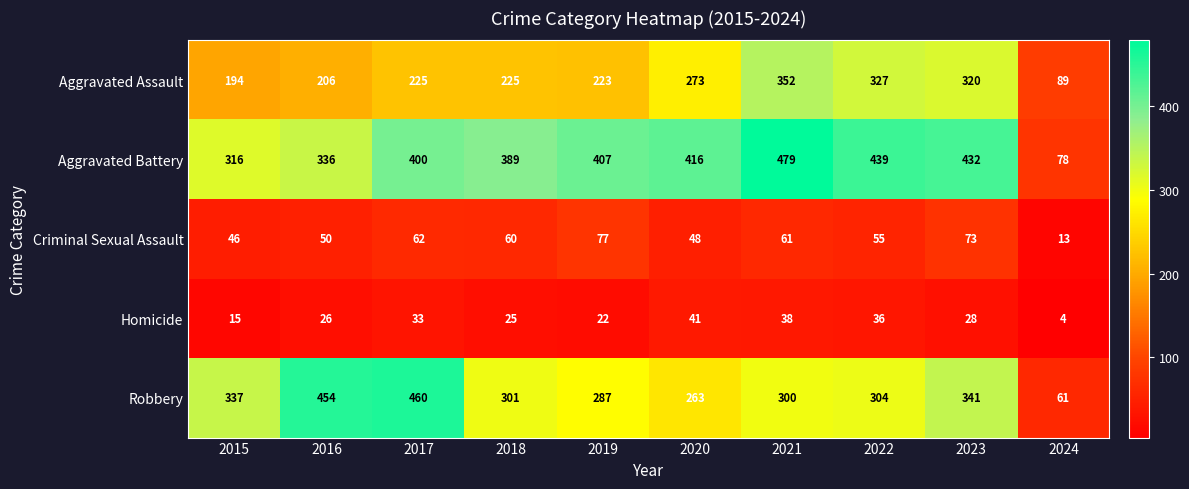

At which label does Robbery reach its minimum?

2024